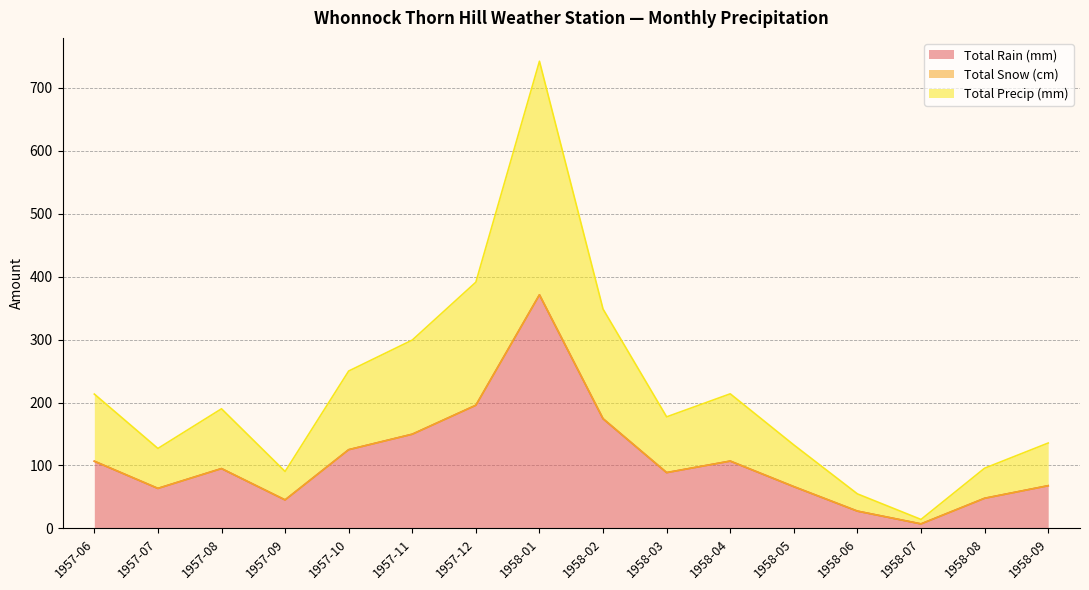

In Total Precip (mm), how many points are lower than both neighbors (excluding endpoints)?

4